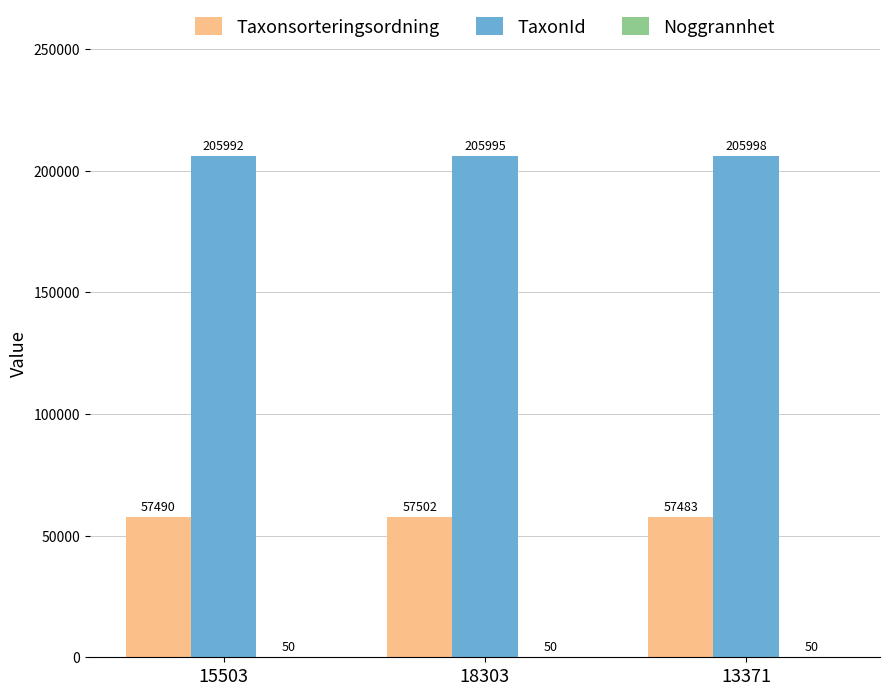

The Taxonsorteringsordning series shows 91110 at 15503. True or false?

False